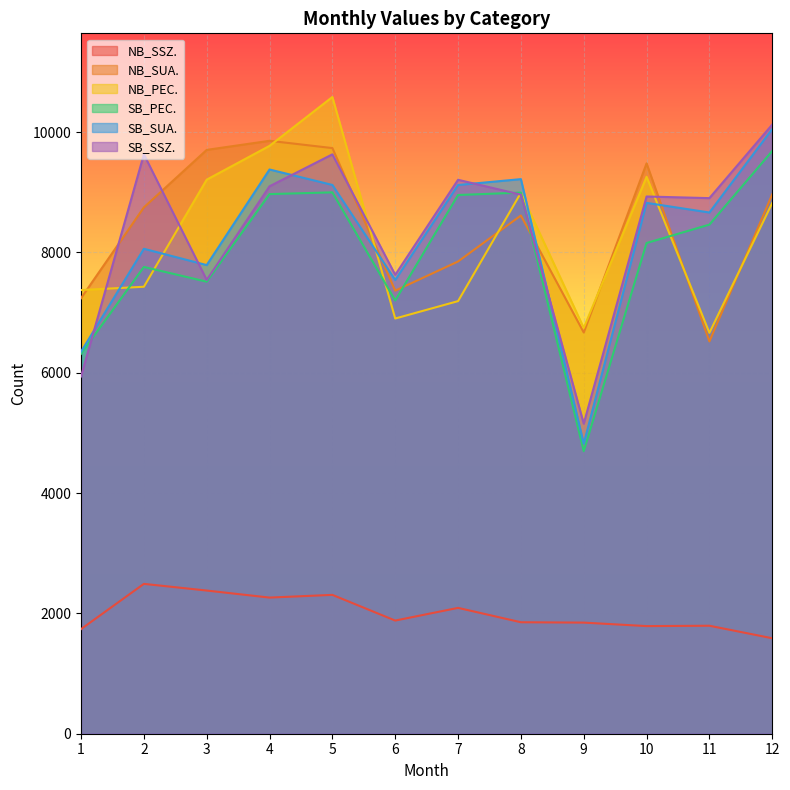

Read the NB_SSZ. value at 10.

1789